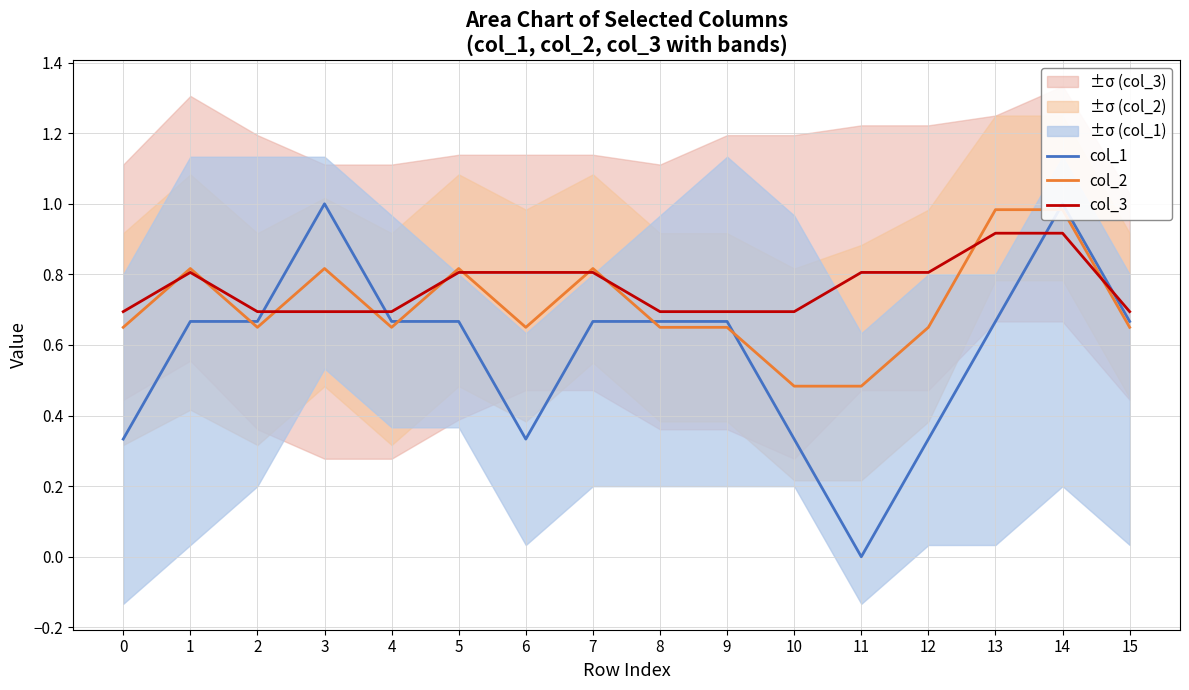

Is the value of col_3 at 2 greater than the value of col_1 at 8?

Yes